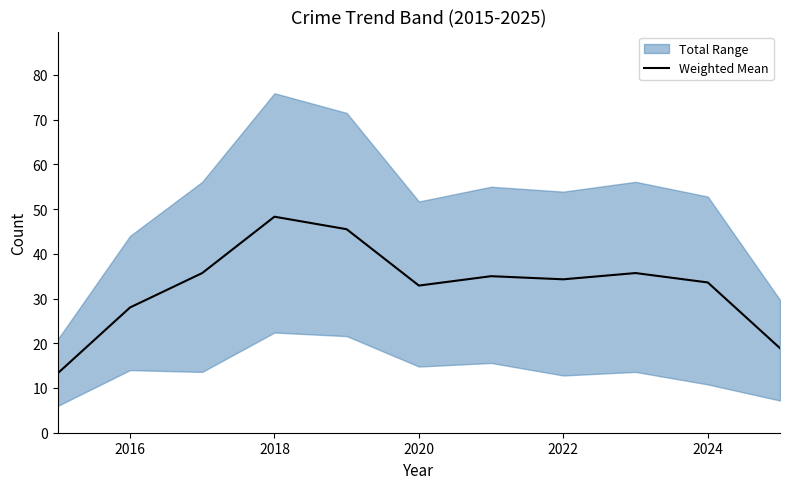

Reading right to left, extract all data points from this chart.

18.9	33.6	35.7	34.3	35.0	32.9	45.5	48.3	35.7	28.0	13.3